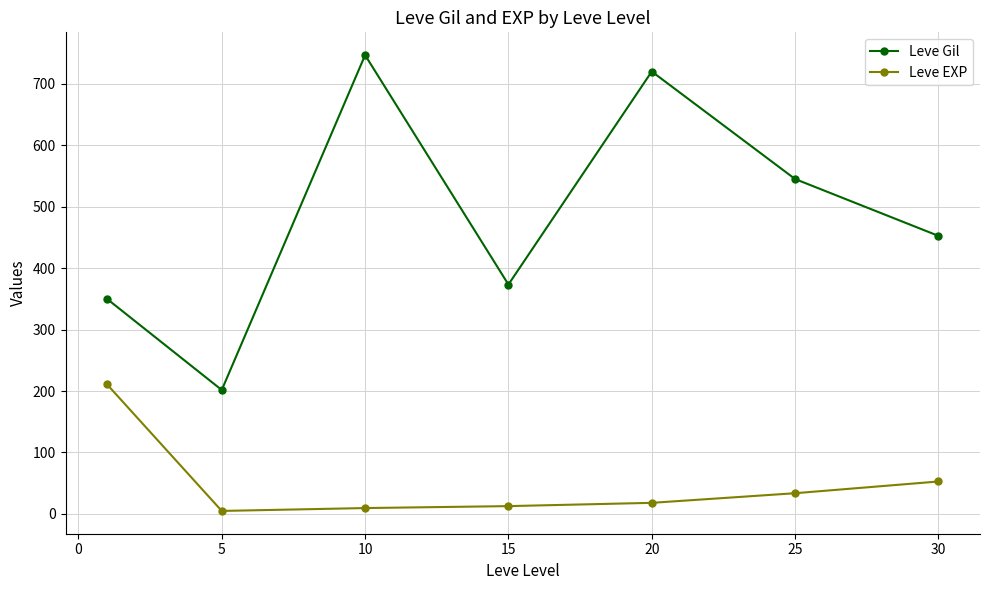

What is the difference between the maximum and minimum values in the Leve EXP series?

205.8